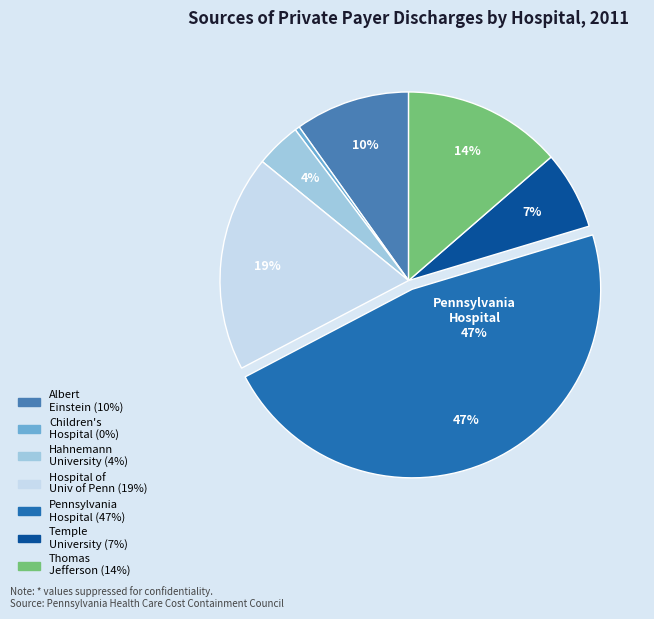

To the nearest percent, what is the average slice percentage?

14%